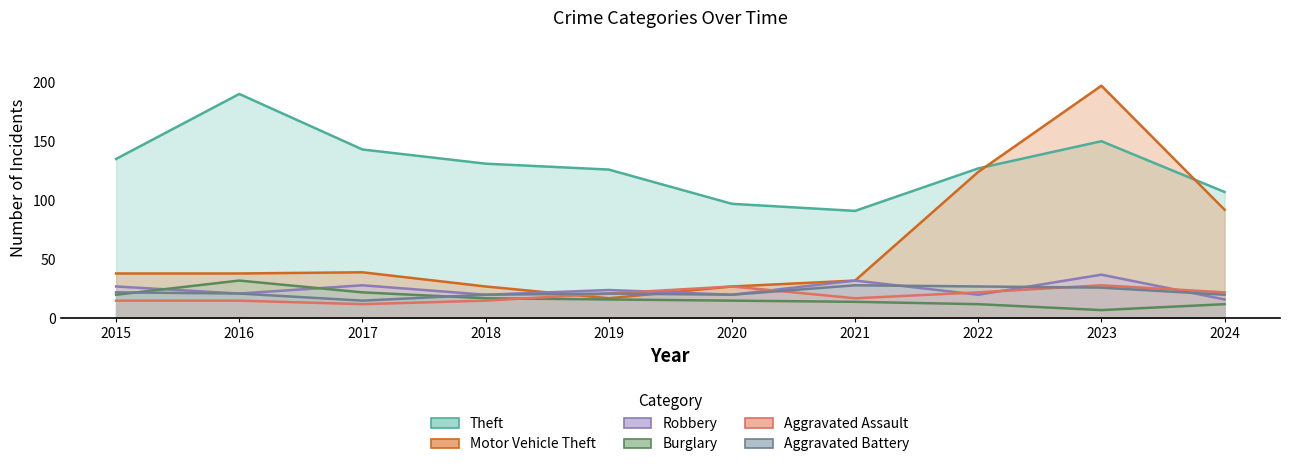

Which has a higher value, 2021 or 2024?

2024